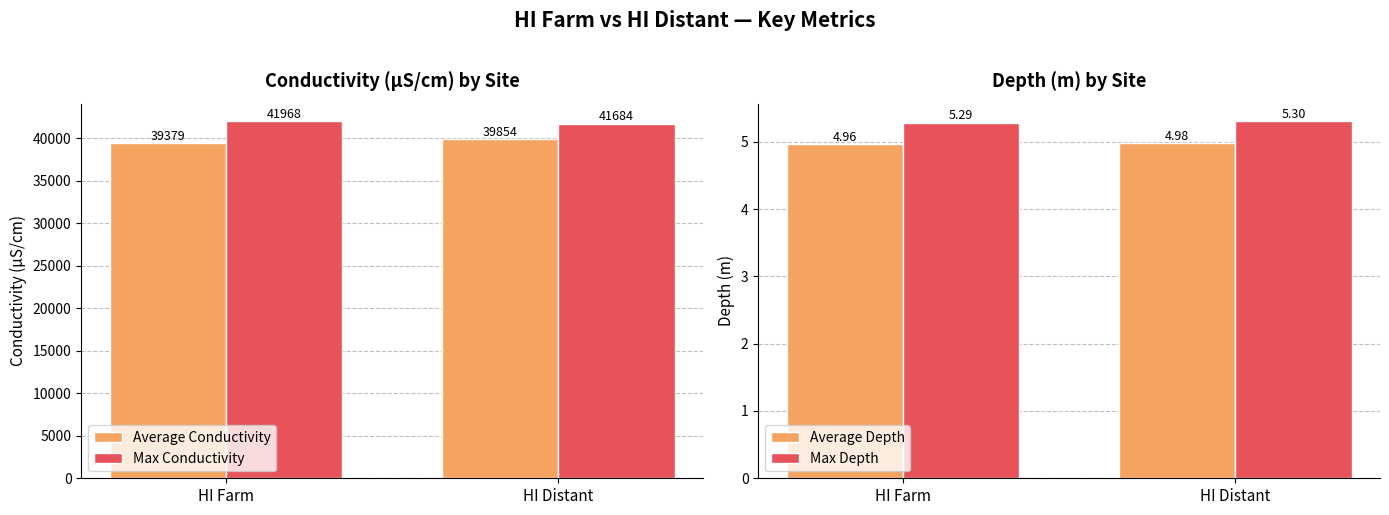

What position from the right is HI Distant?

1